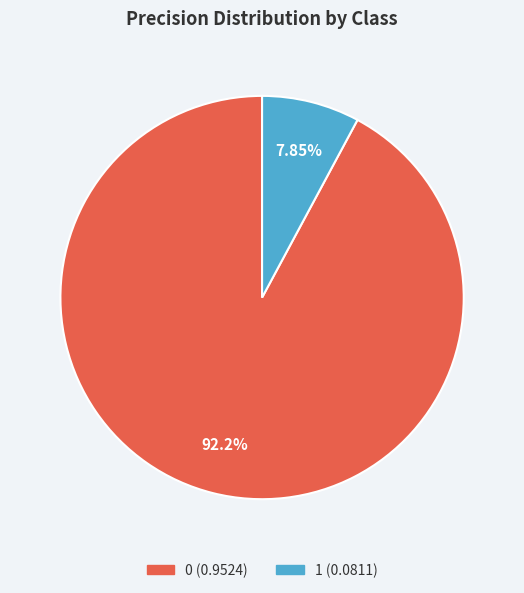

Which category has the smallest portion of the pie?

1